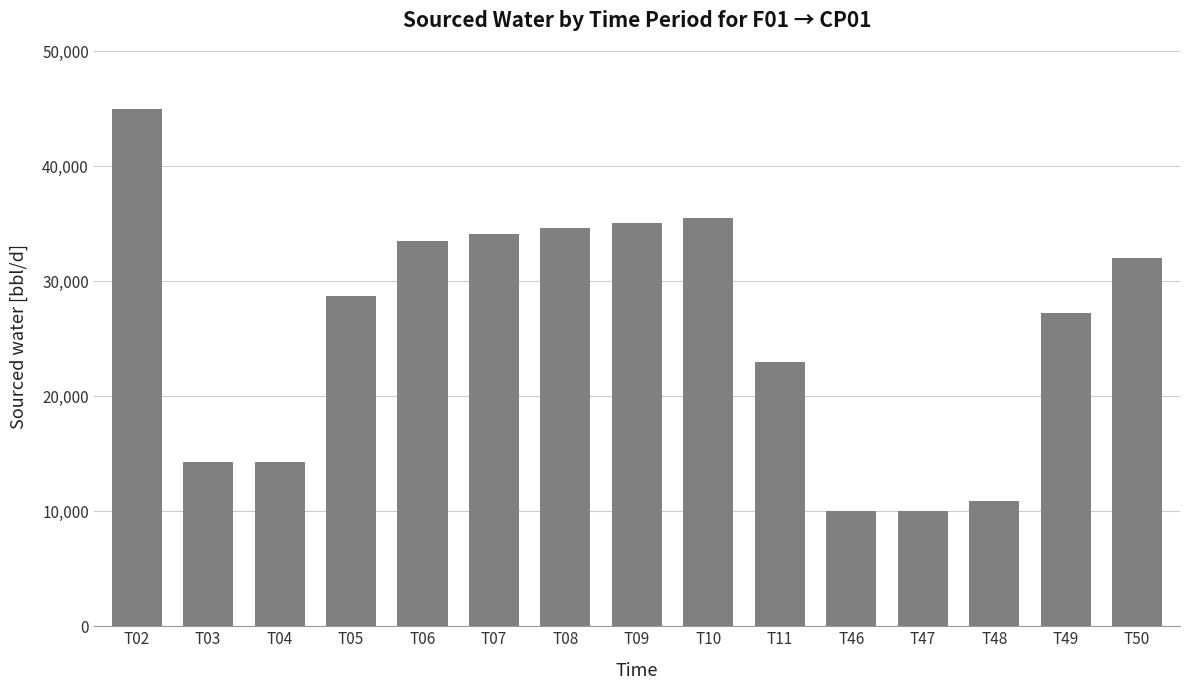

What is the greatest value displayed?

45000.0